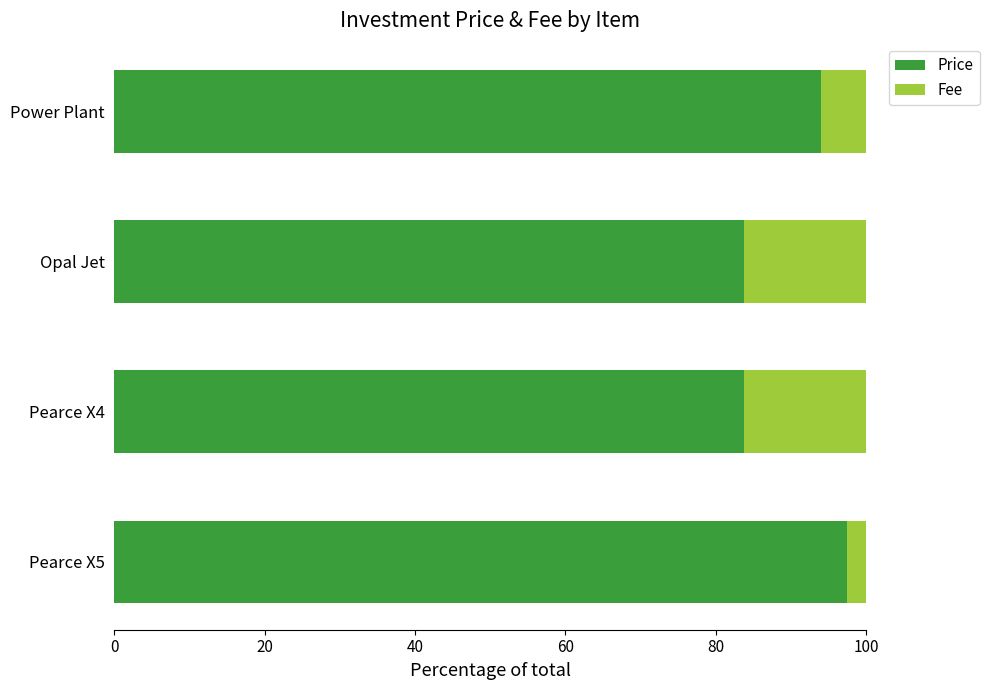

What is the average value of the Price series?

89.7